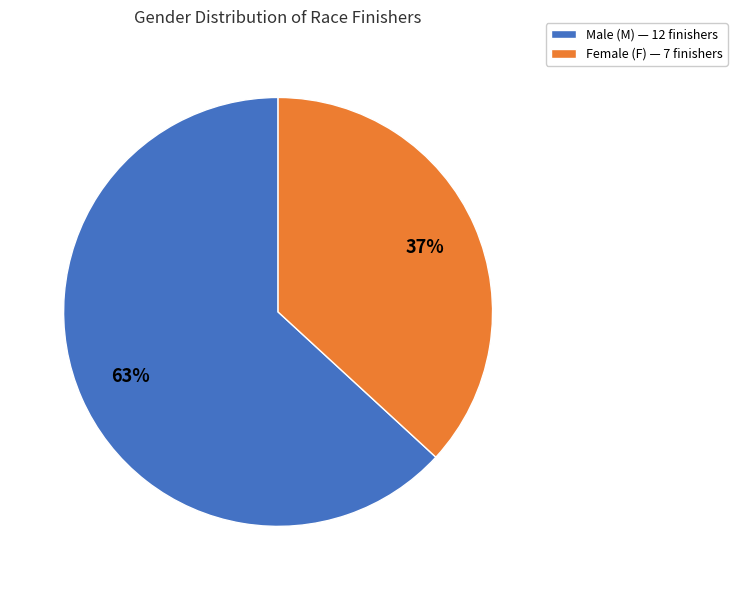

Rank the categories by value from highest to lowest.

Male (M) — 12 finishers, Female (F) — 7 finishers